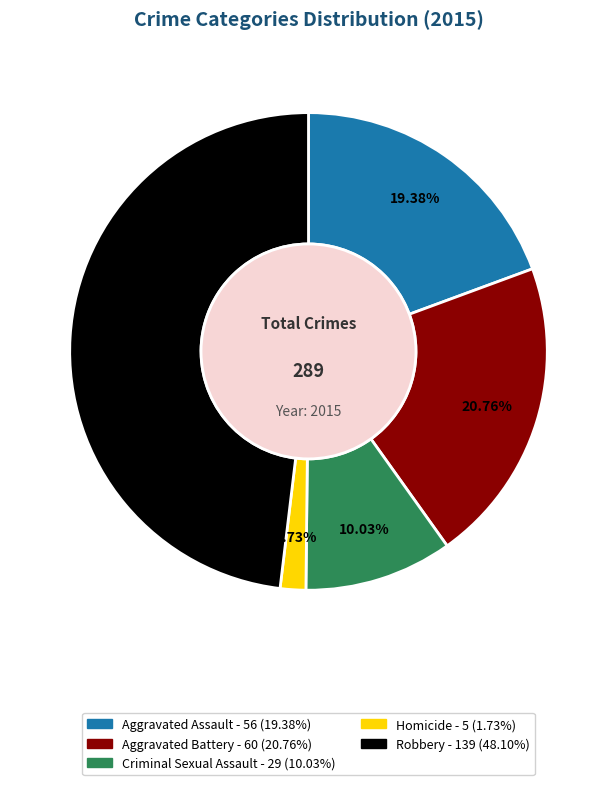

Between Robbery and Aggravated Assault, which is larger?

Robbery